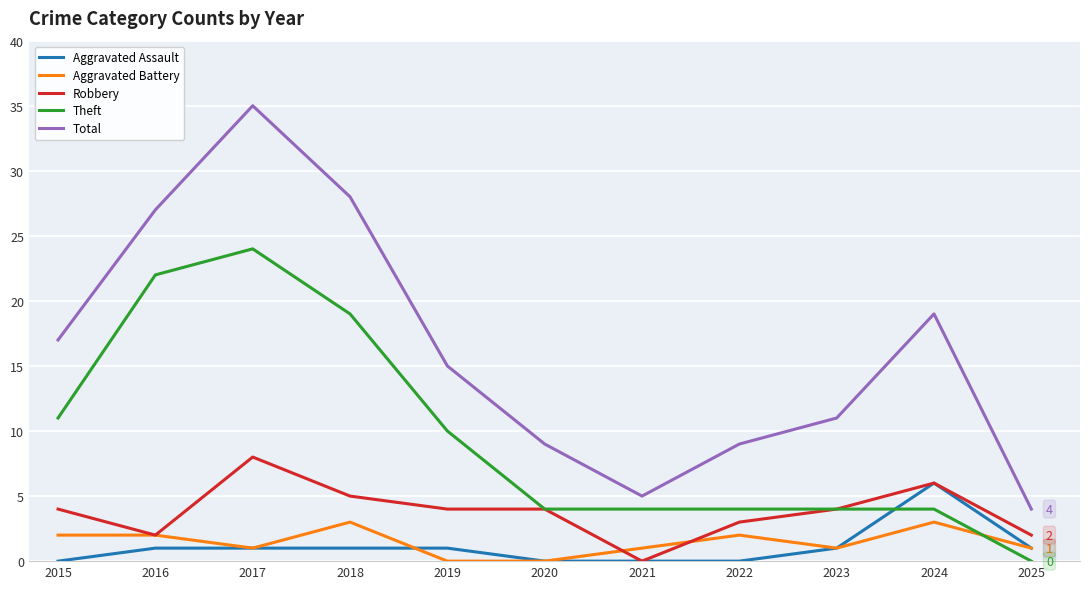

At which category is the sum across all series the highest?

2017